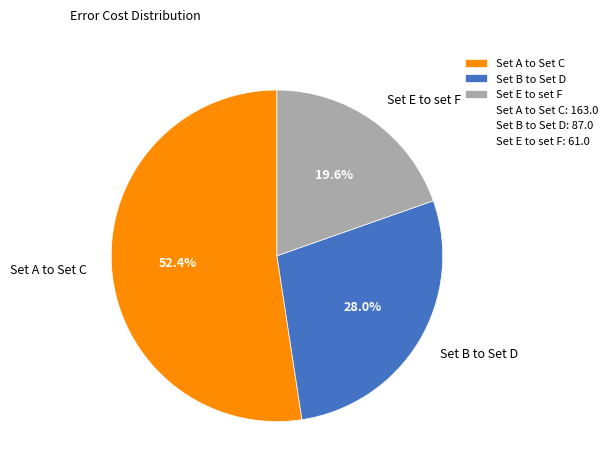

Is Set B to Set D the majority of the pie?

No